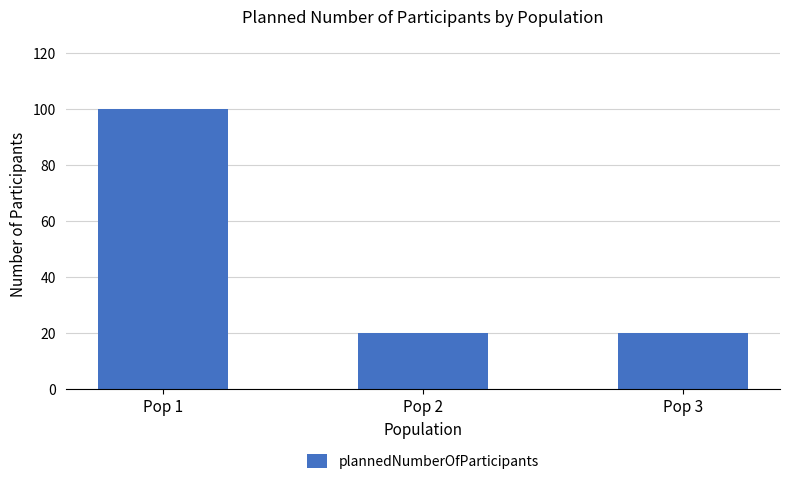

What is the difference between the maximum and minimum values?

80